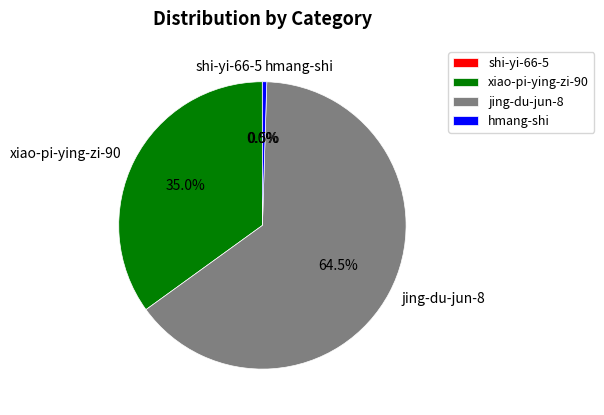

The xiao-pi-ying-zi-90 slice represents 35% of the pie. True or false?

True